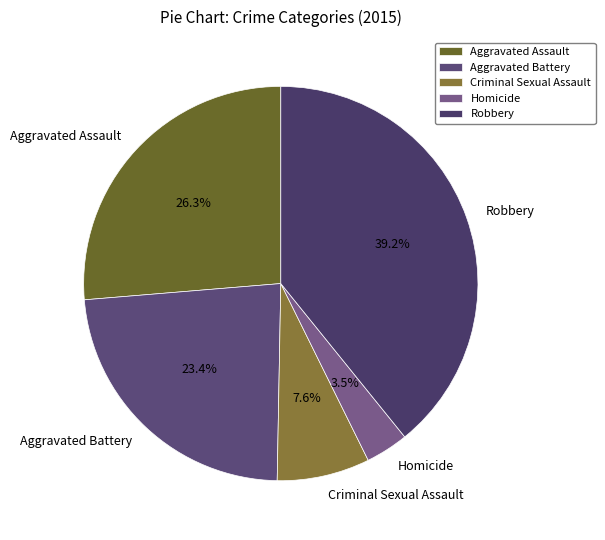

What percentage is the Criminal Sexual Assault slice, to the nearest percent?

8%